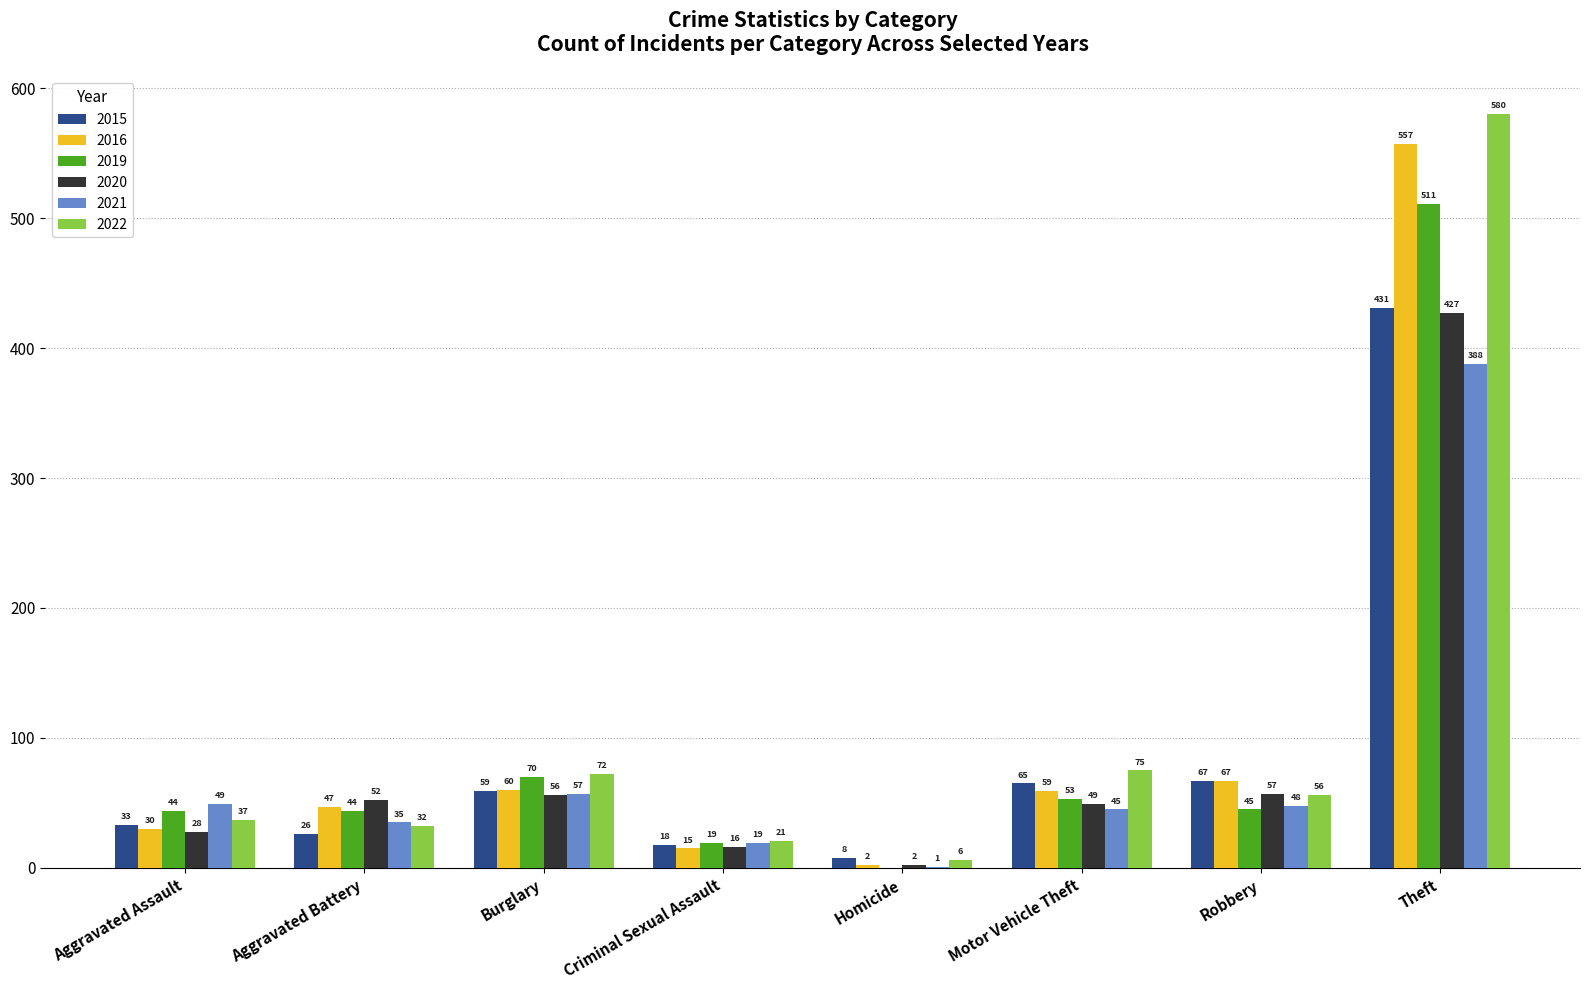

Which series changed the most between Aggravated Battery and Theft?

2022